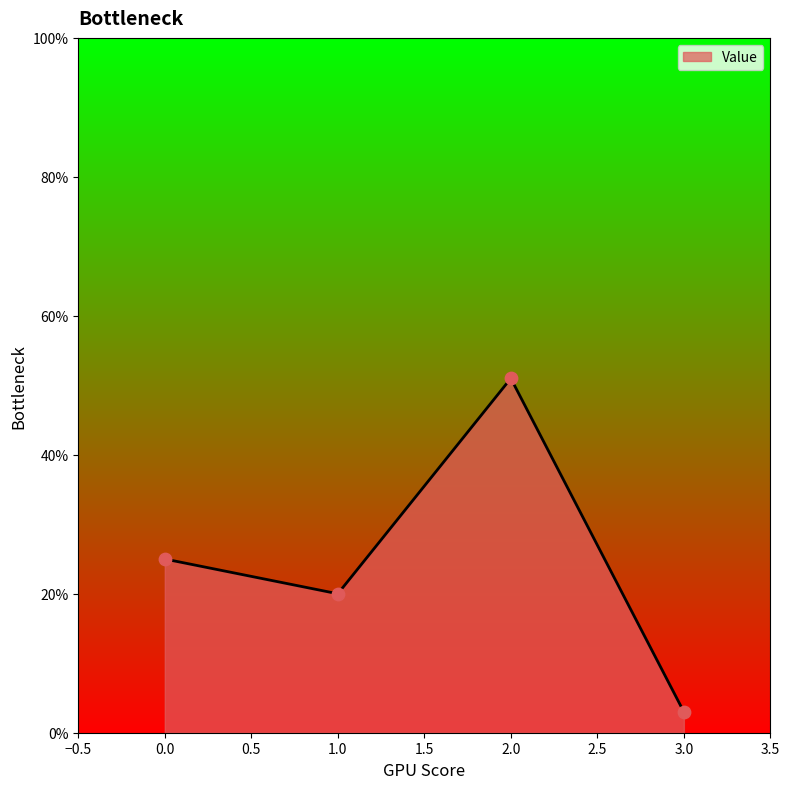

What is the ratio of the value at 0.0 to the value at 2.0?

0.5